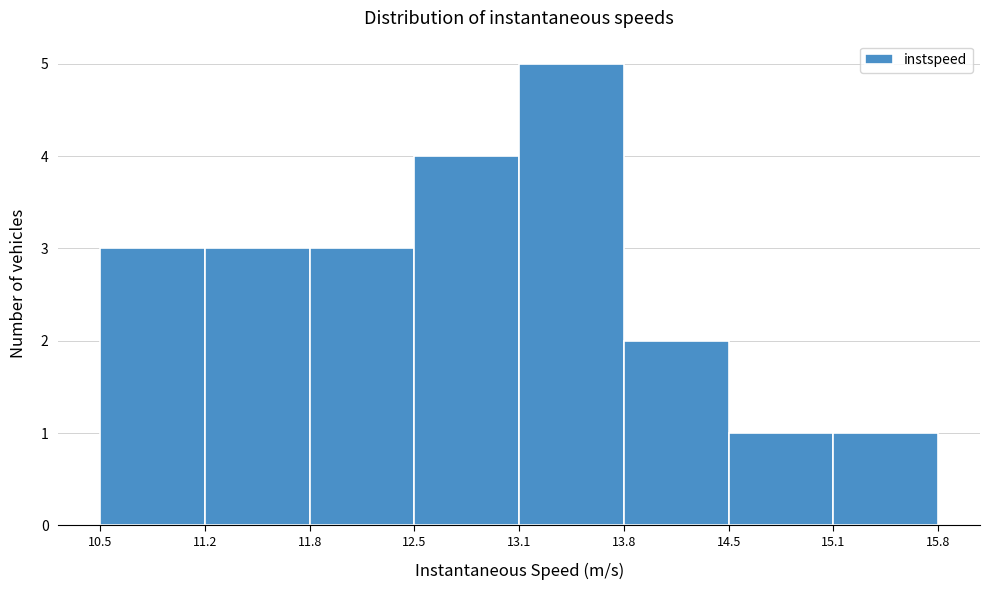

Reading left to right, list every bar in this chart as the range it spans on the x-axis followed by its height. The values are not printed on the chart, so give them approximately, as read against the axis.

10.5 to 11.2: 3
11.2 to 11.8: 3
11.8 to 12.5: 3
12.5 to 13.1: 4
13.1 to 13.8: 5
13.8 to 14.5: 2
14.5 to 15.1: 1
15.1 to 15.8: 1